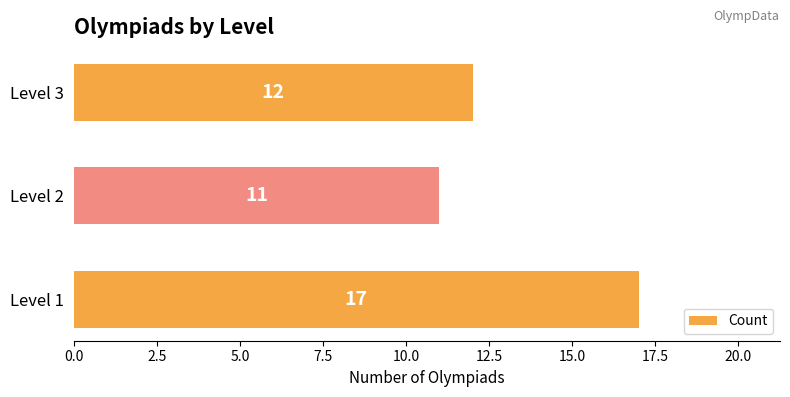

What is the sum of all values?

40